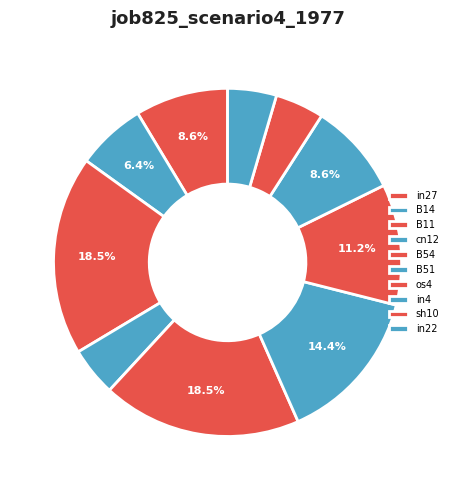

The B54 slice represents 10% of the pie. True or false?

False